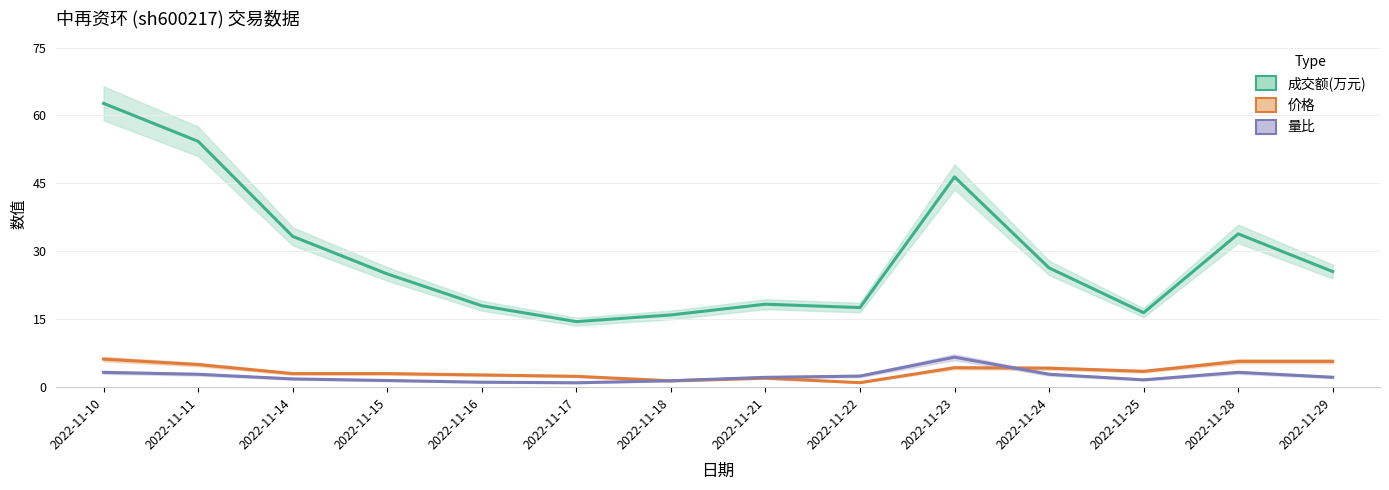

Is the value of 量比 at 2022-11-25 greater than the value of 价格 at 2022-11-29?

No